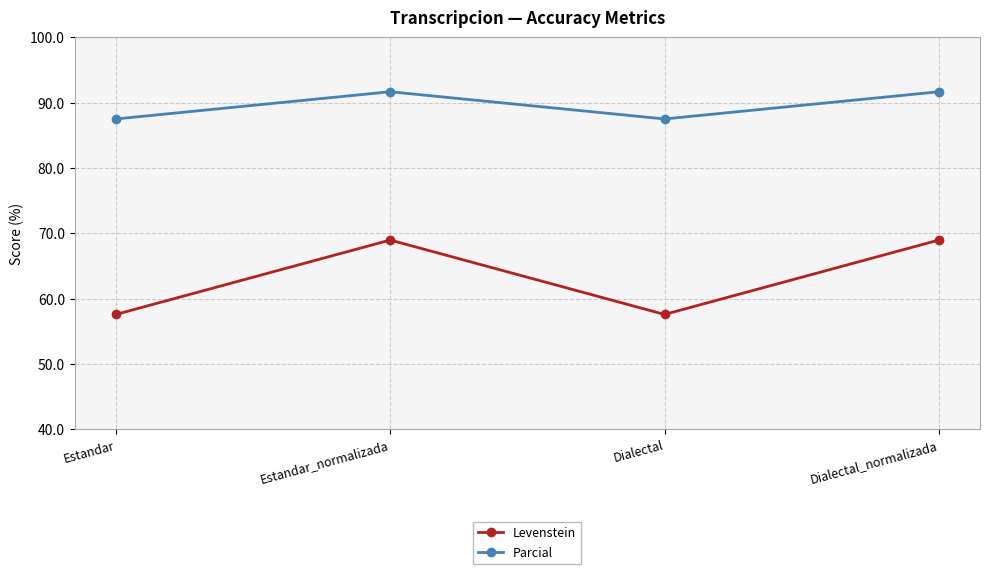

At how many categories does at least one series exceed 80?

4